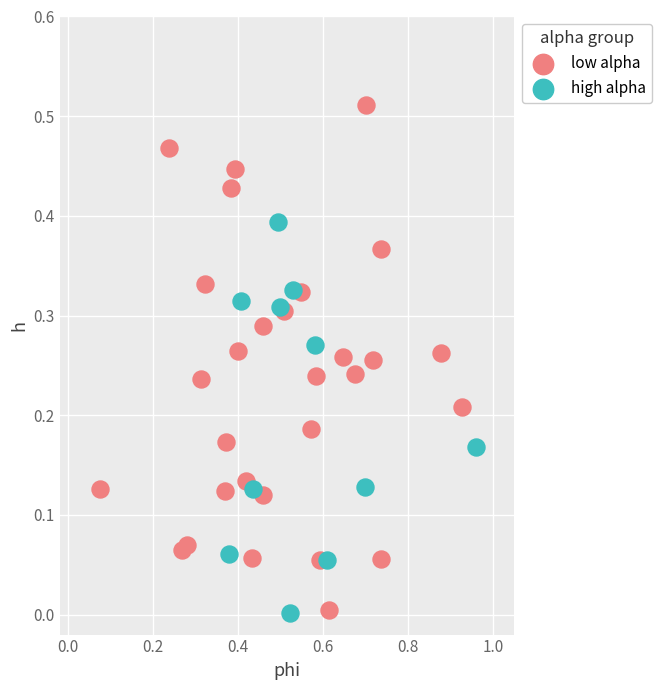

Which series reaches the maximum Y coordinate?

low alpha